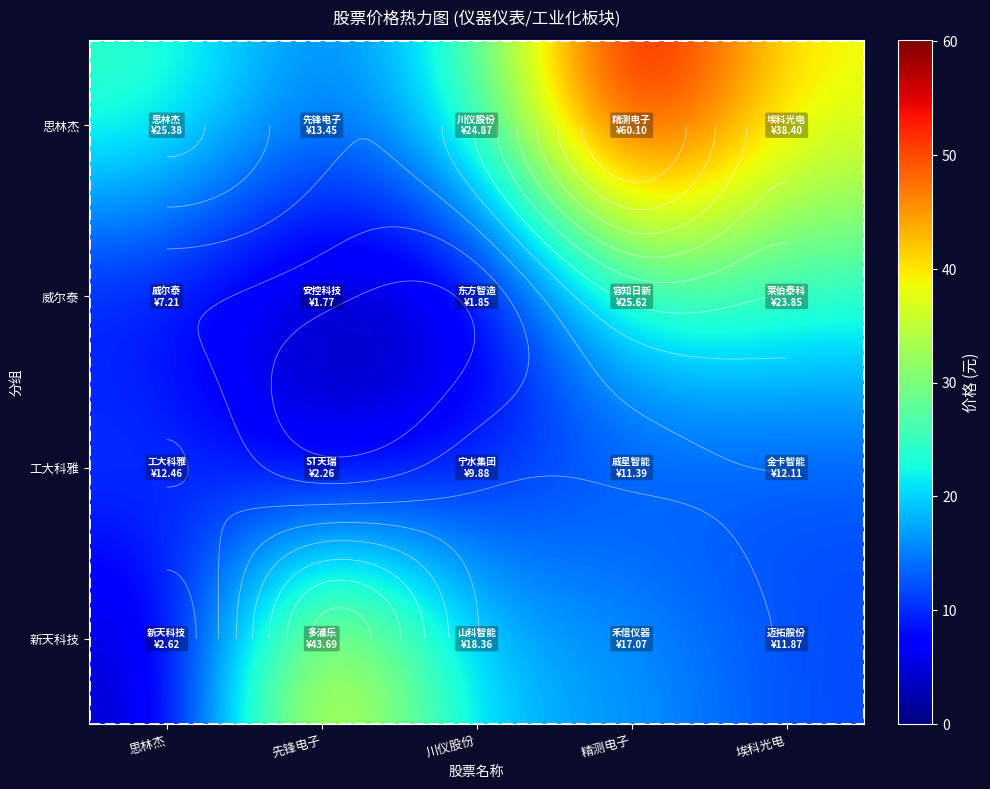

Is the value of 威尔泰 at 川仪股份 greater than the value of 新天科技 at 精测电子?

No